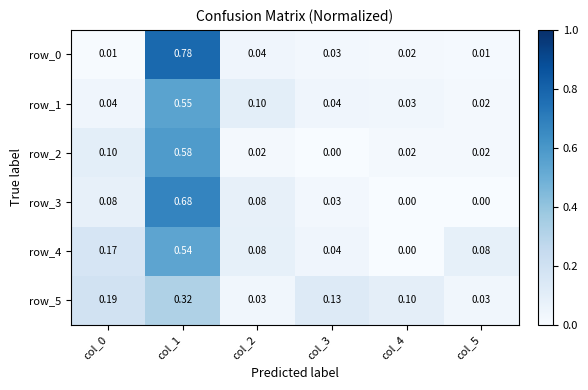

What is the sum of all row_3 values?

0.9